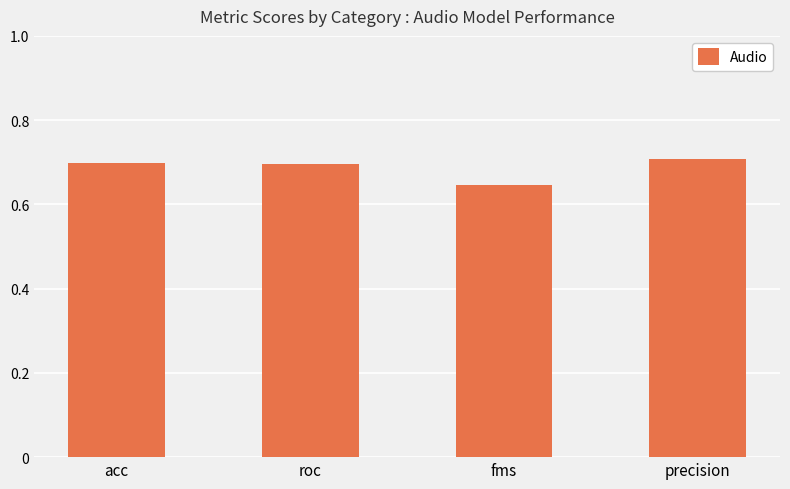

What is the maximum value shown in the chart?

0.7